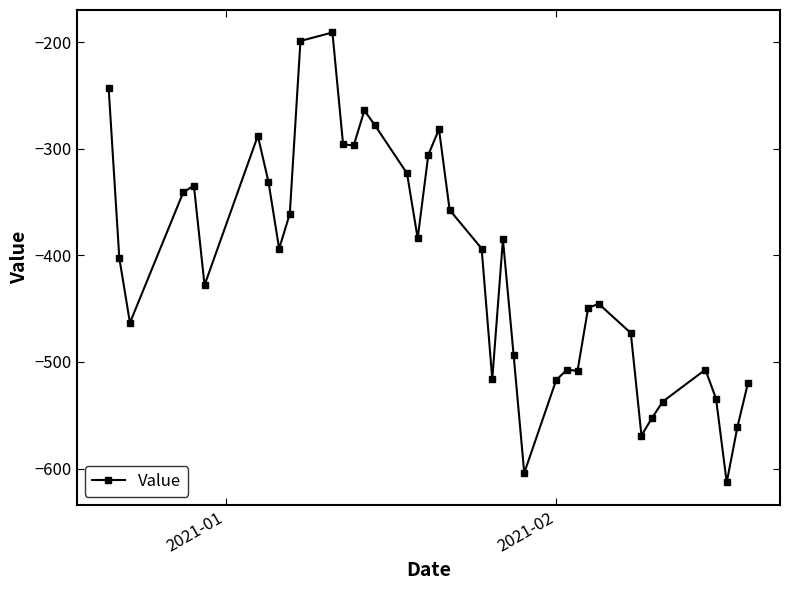

What is the value of the 15th point from the left?

-264.0